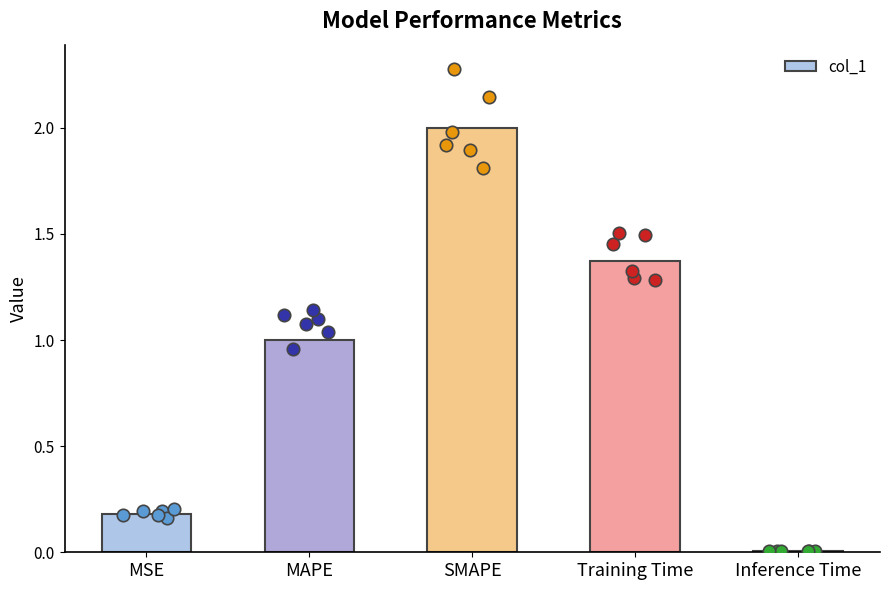

Between Training Time and MSE, which is larger?

Training Time